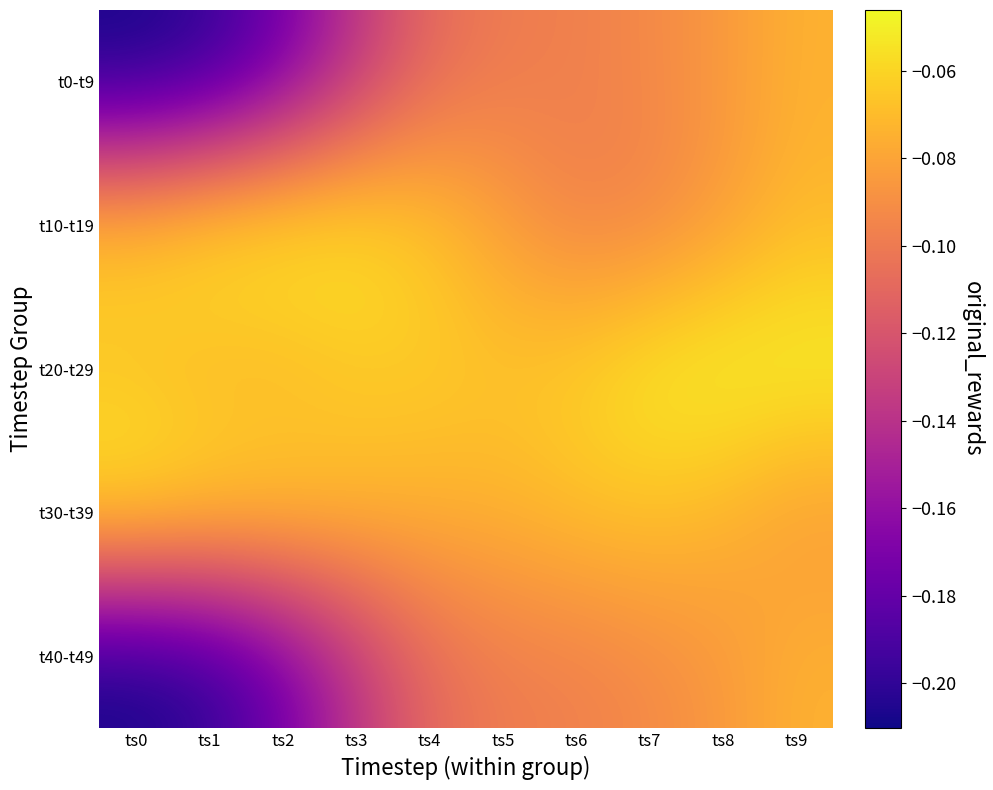

Which series has the largest total across all categories?

t20-t29